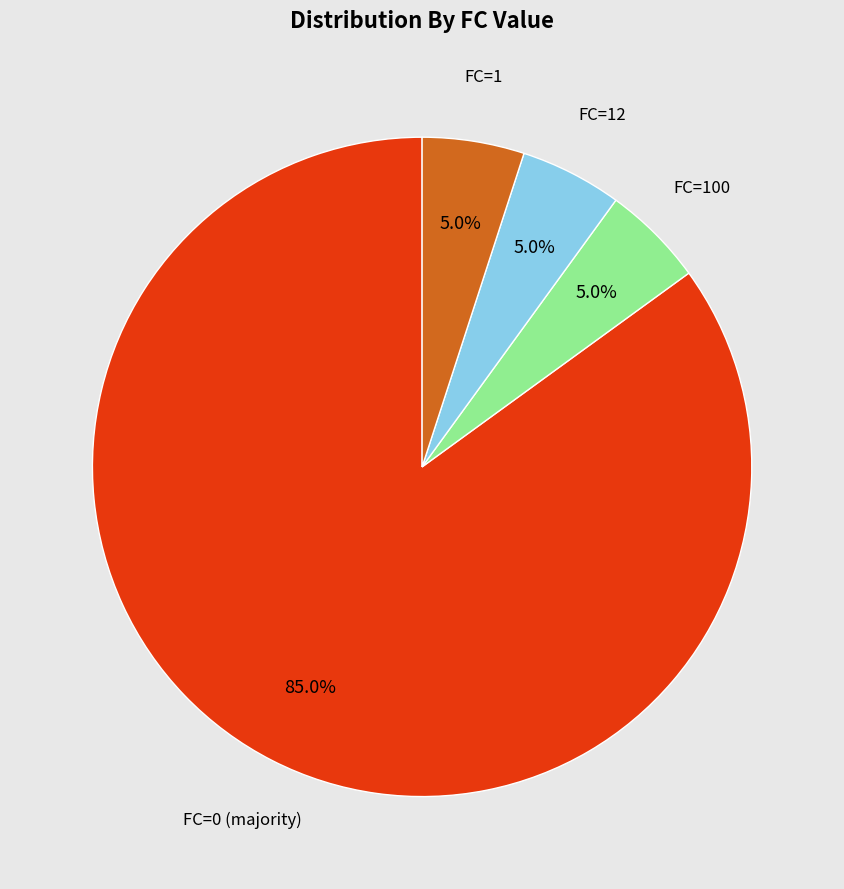

What is the ratio of the value at FC=0 (majority) to the value at FC=1?

17.0